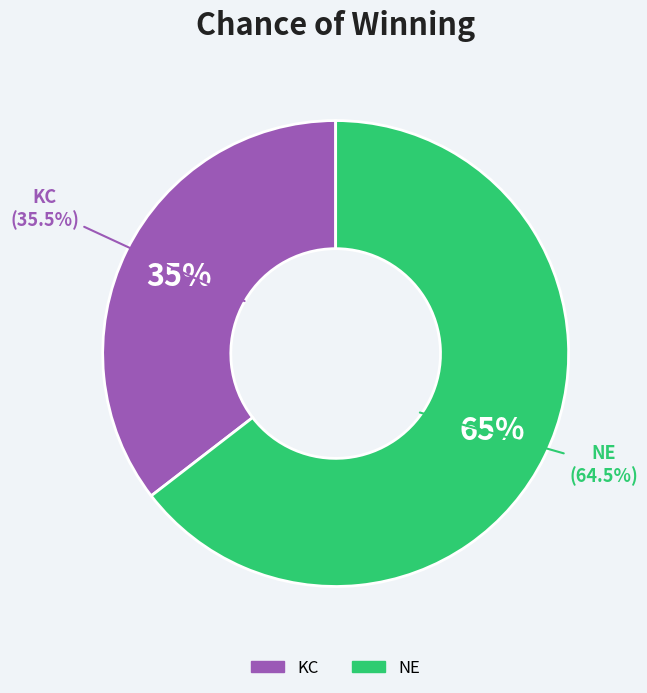

Is it true that NE is 74% of the pie?

False